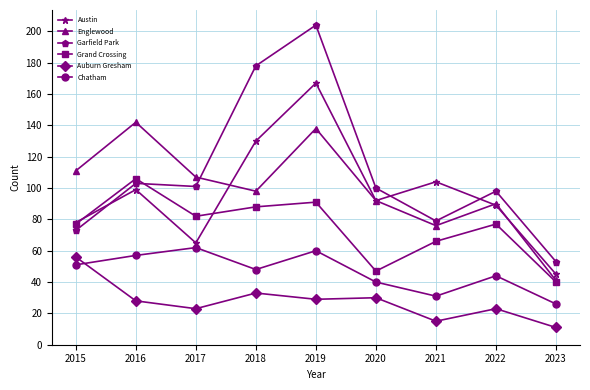

The value of Grand Crossing at 2022 is 77. True or false?

True